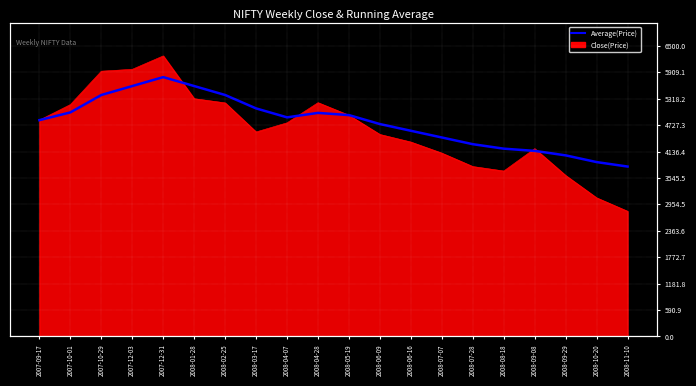

How many data points does each series have?

20